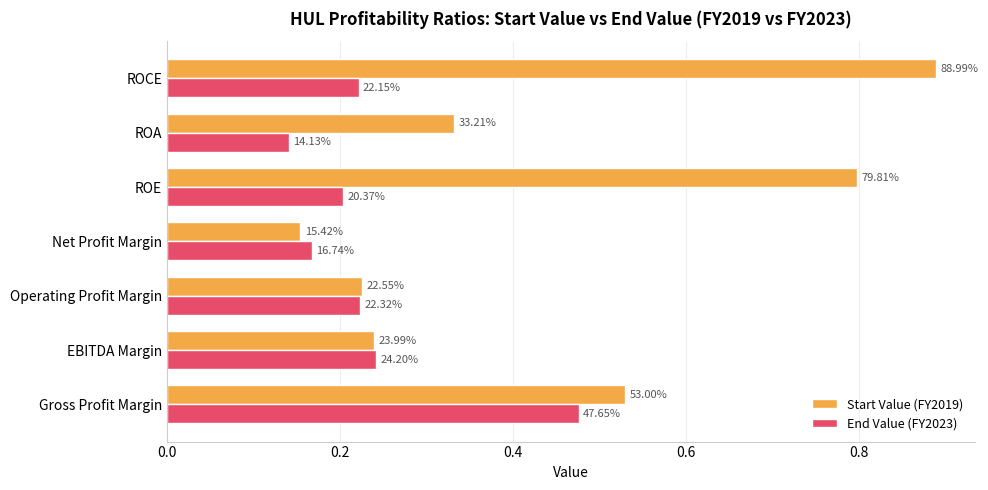

What is the average value of the End Value (FY2023) series?

0.2